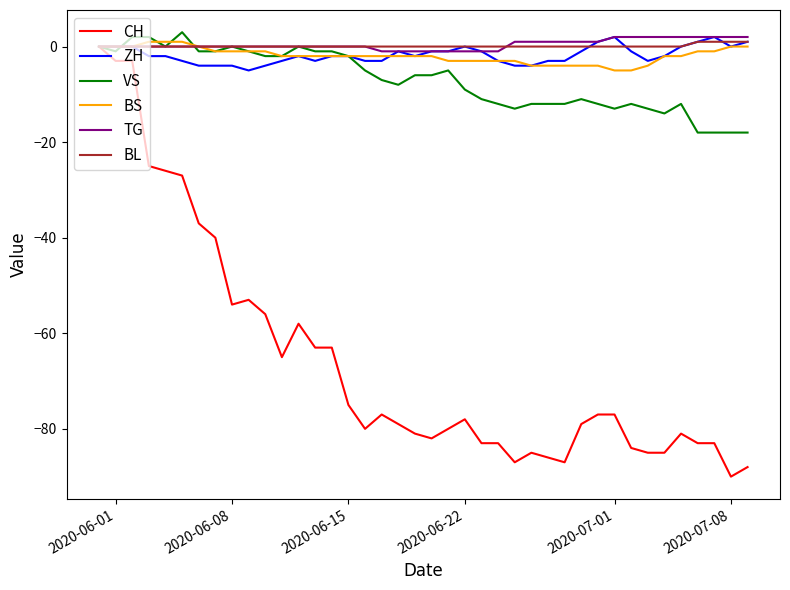

What is the smallest value displayed?

-90